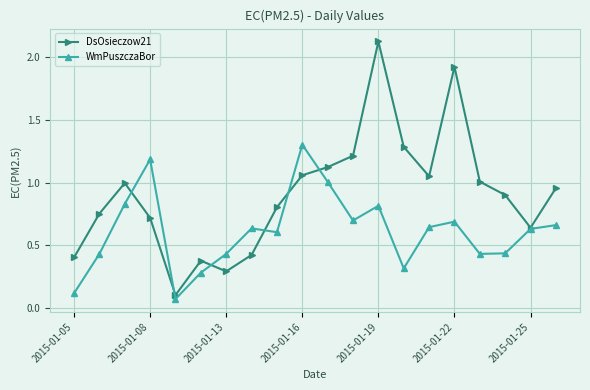

True or false: WmPuszczaBor has more than 1 points higher than both neighbors.

True